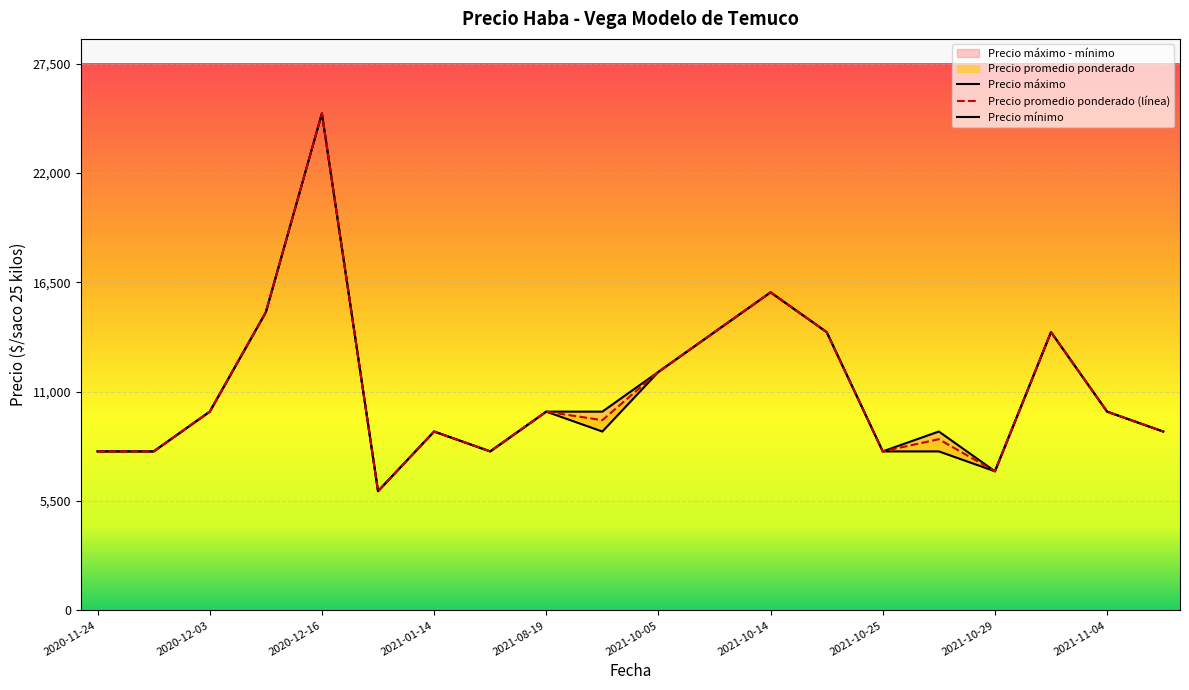

How many data points in Precio promedio ponderado are above 10000?

7